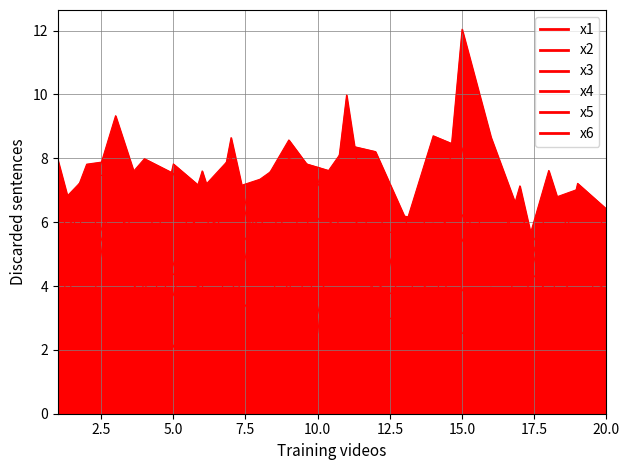

Which category has the highest value across all series?

15